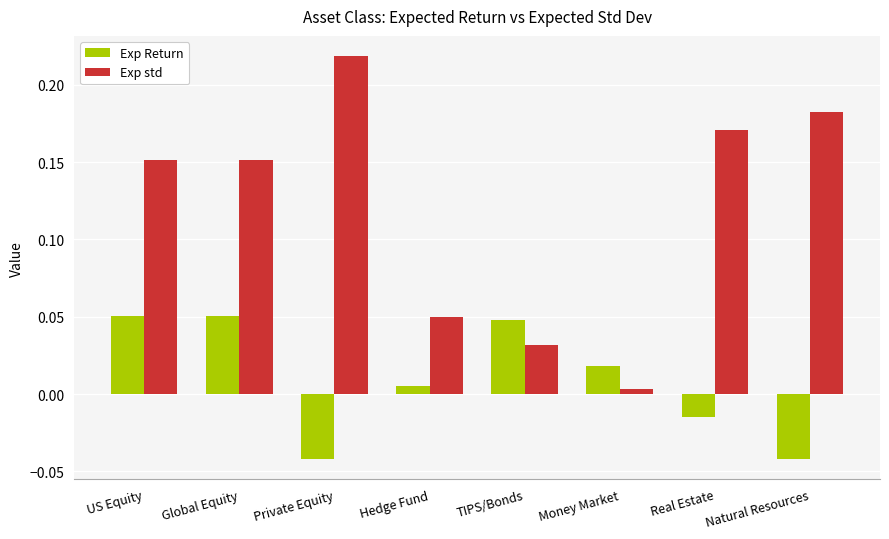

At how many categories does at least one series exceed 0?

8